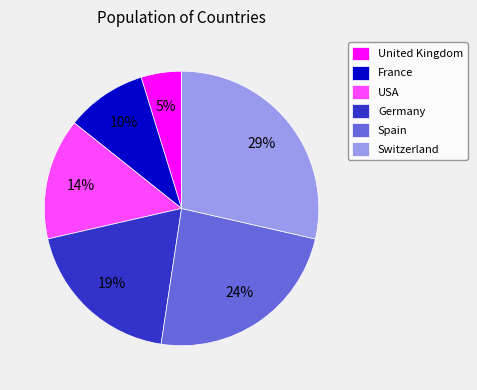

Is there a majority slice in this chart?

No